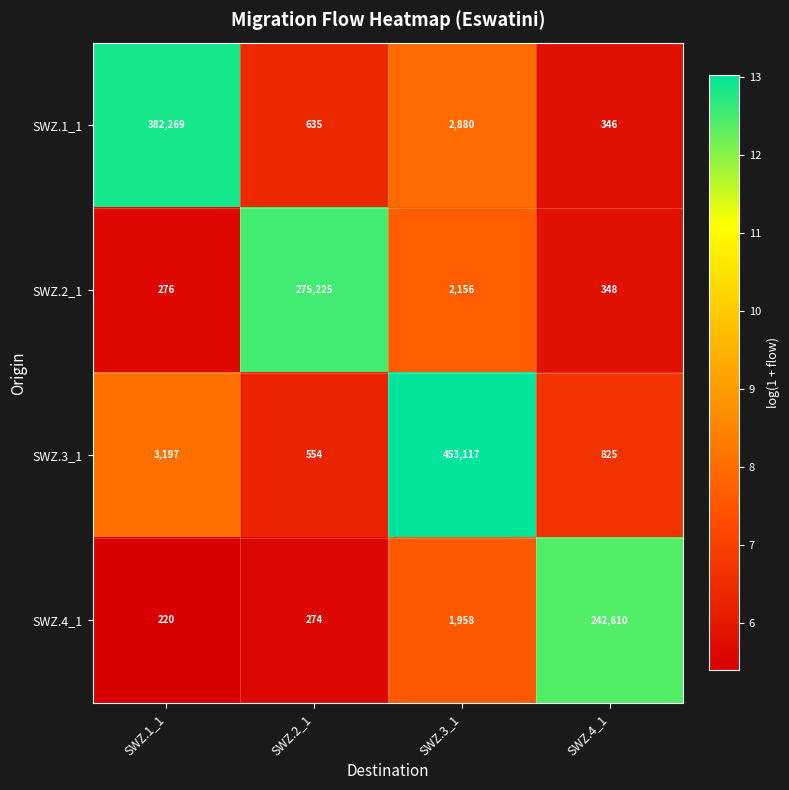

At which category is the sum across all series the highest?

SWZ.3_1